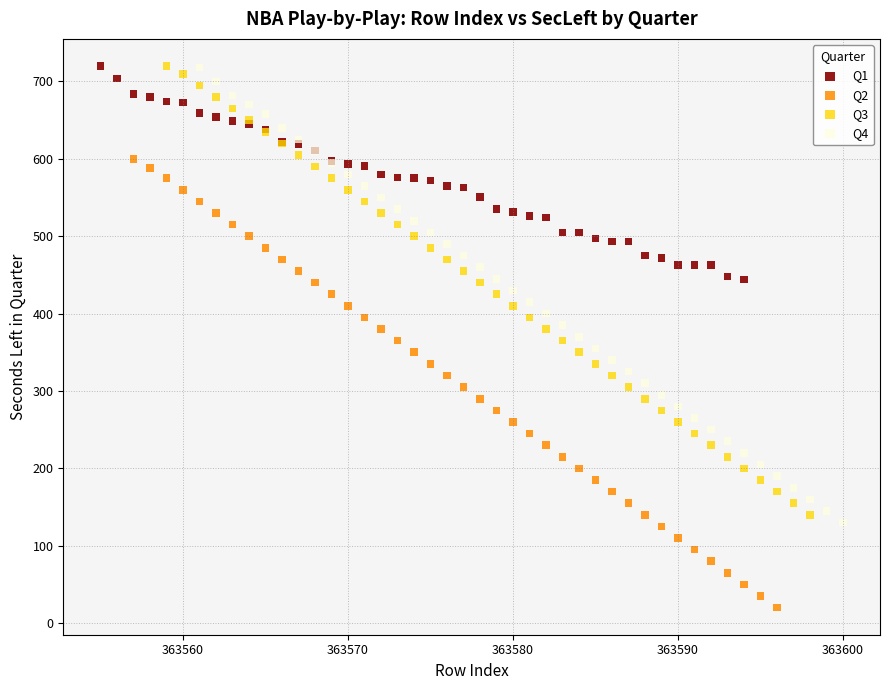

Which series contains the lowest Y value?

Q2